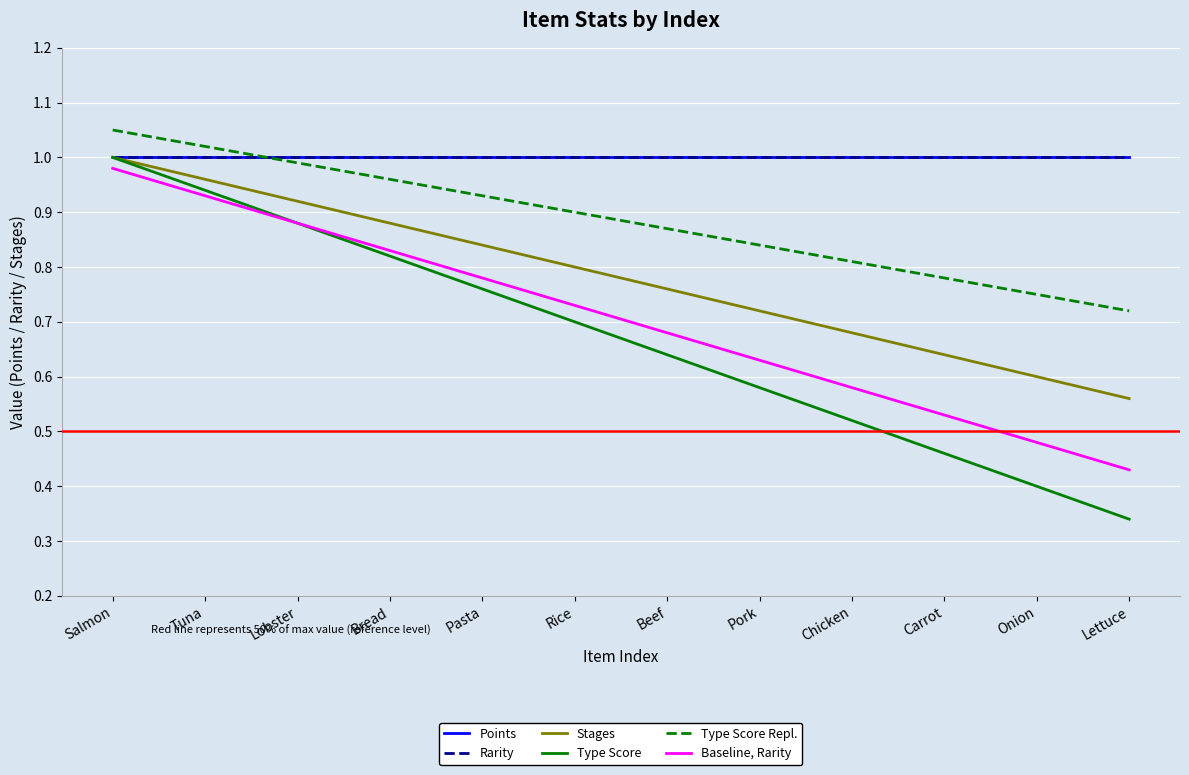

Does the chart display data point markers on the line(s)?

No